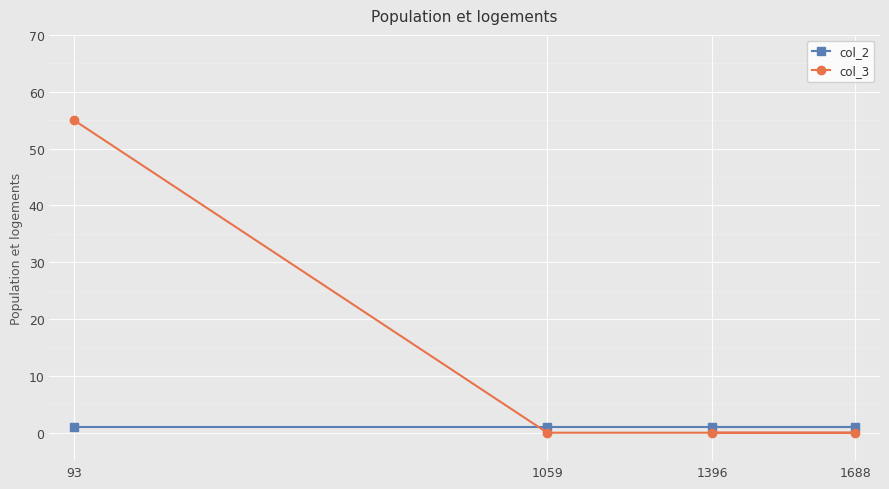

Between 1396 and 93, which is larger?

1396